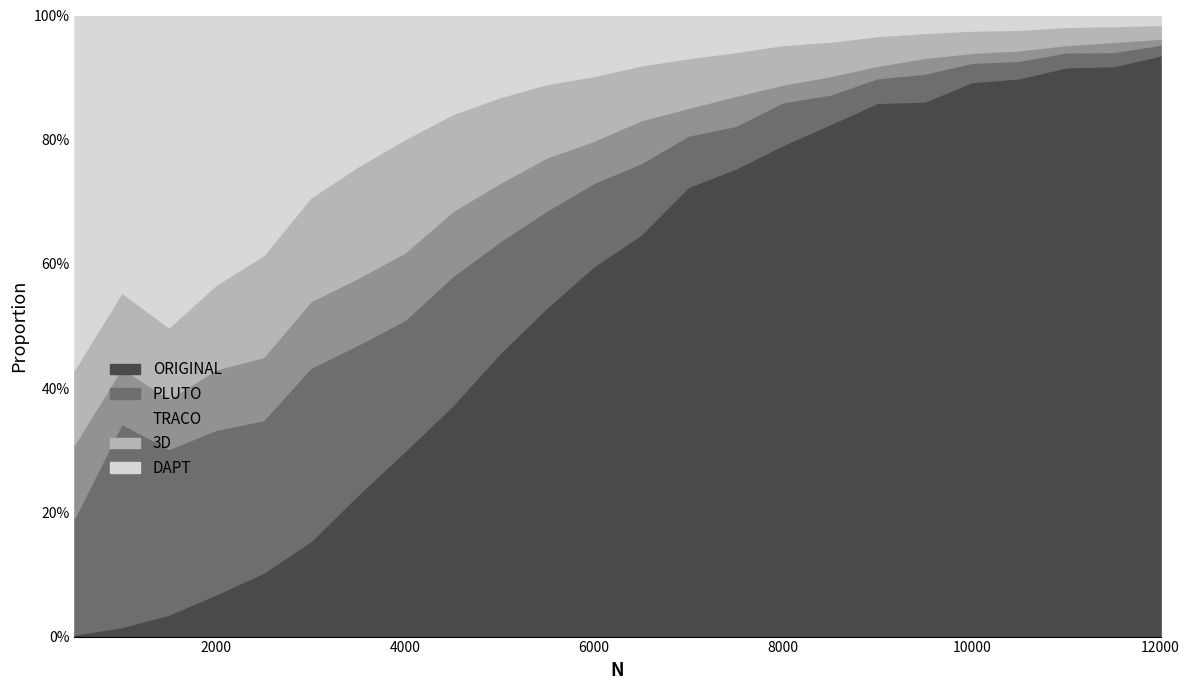

Rank the series at 4000 from lowest to highest value.

TRACO, 3D, DAPT, PLUTO, ORIGINAL